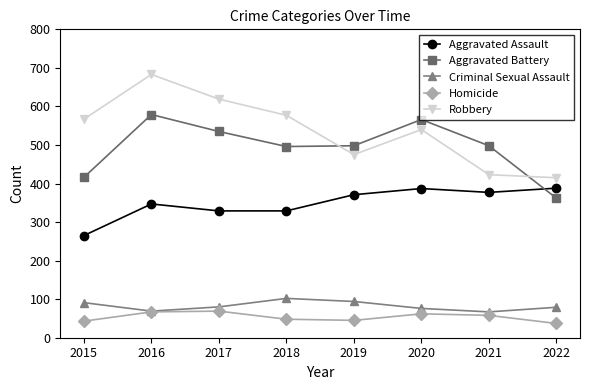

What is the minimum value shown in the chart?

37